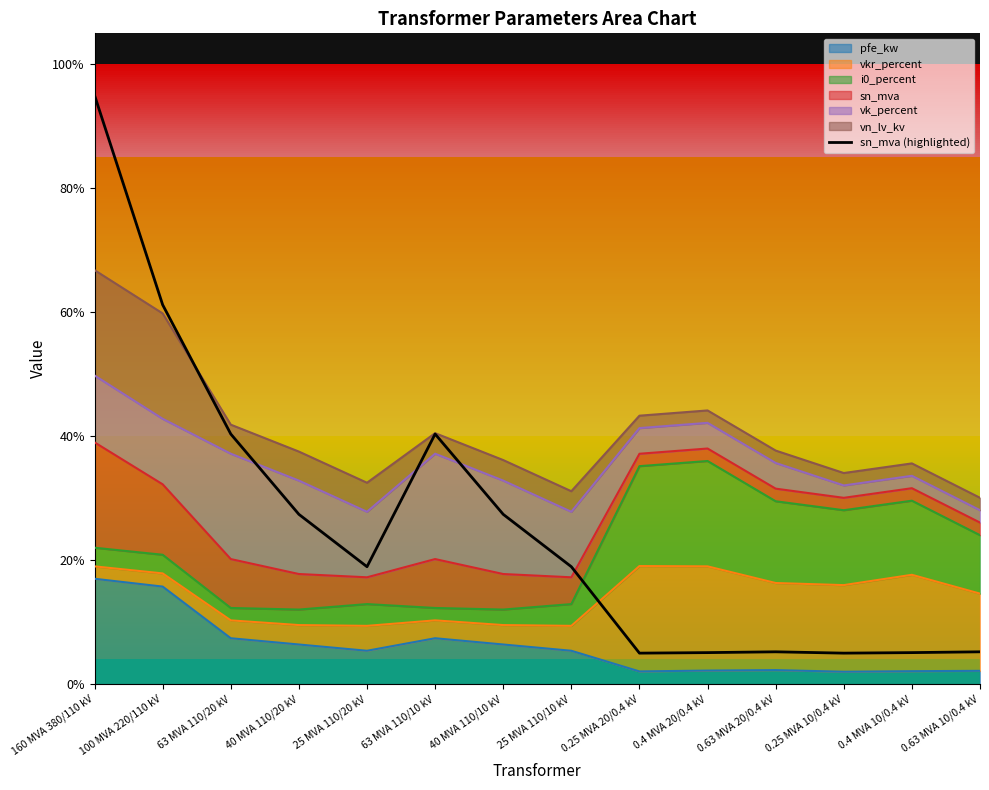

What is the sum of all values?

3.6